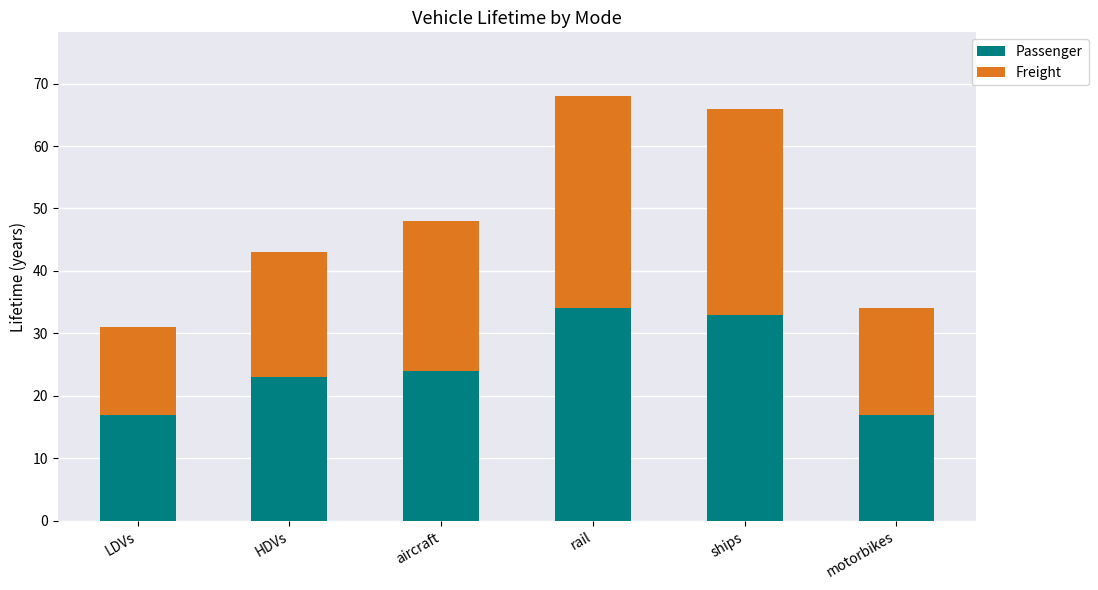

Is it true that Passenger equals 28 at LDVs?

False